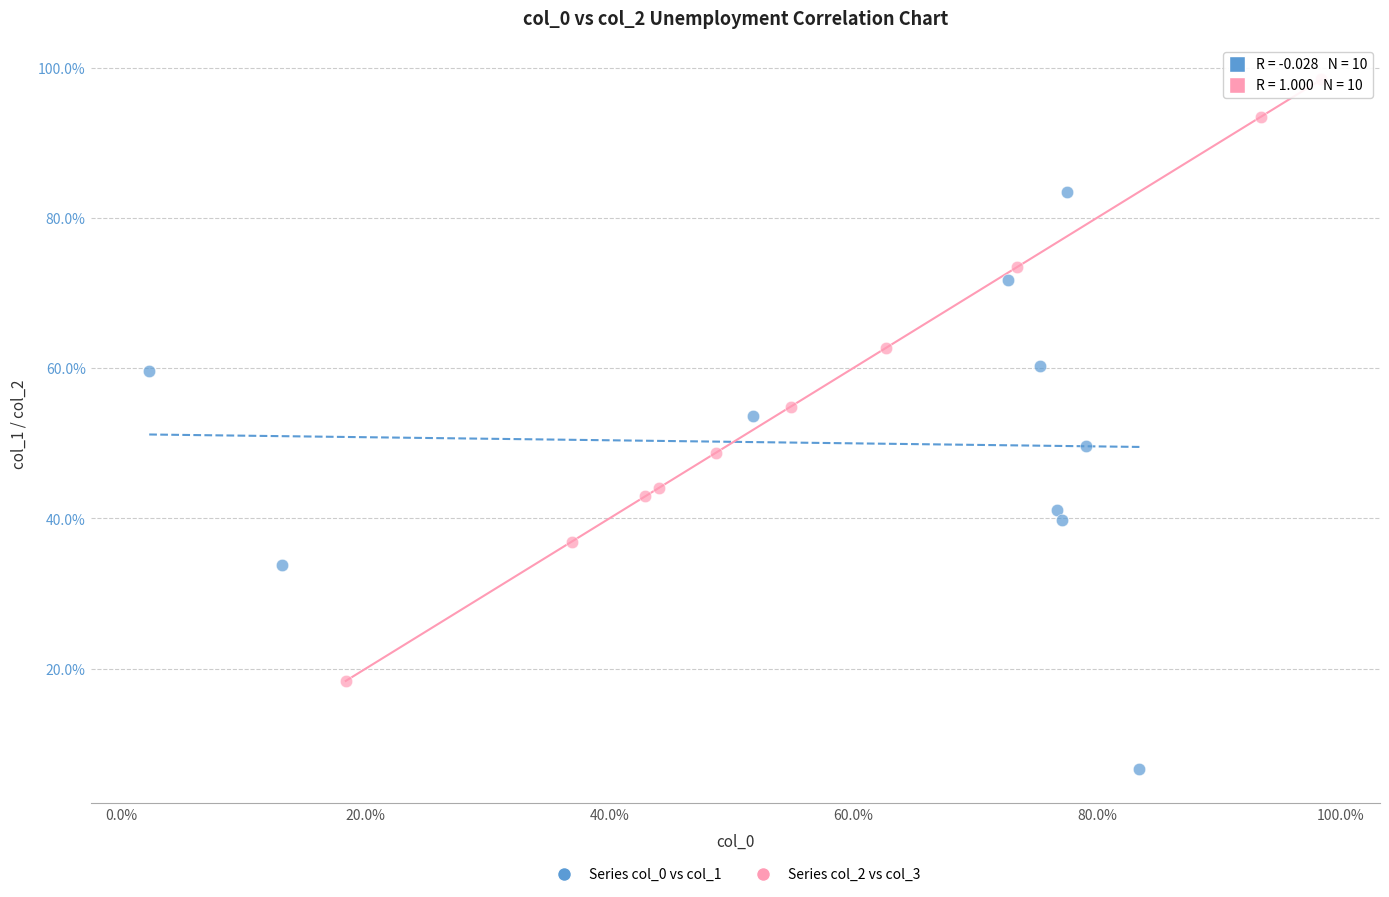

Which series has the widest spread of Y values?

Series col_2 vs col_3